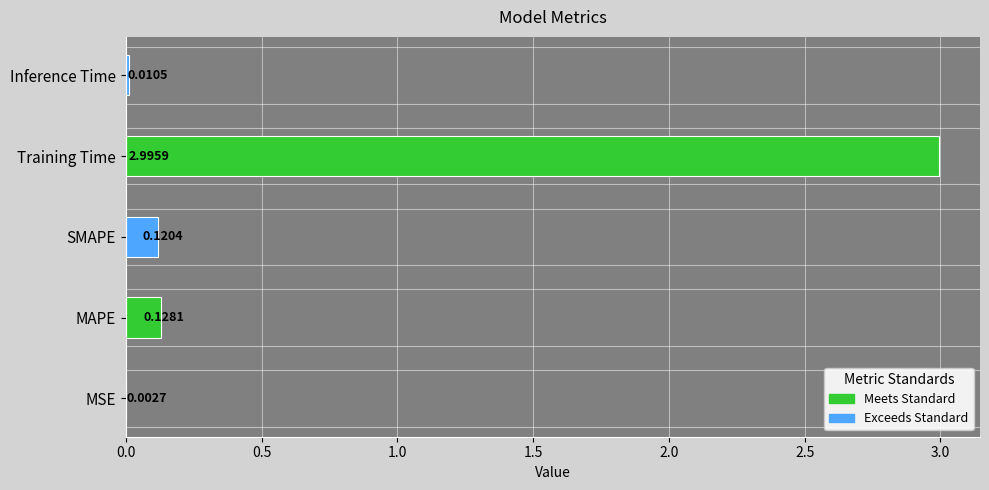

At which label is the value closest to 1?

MAPE